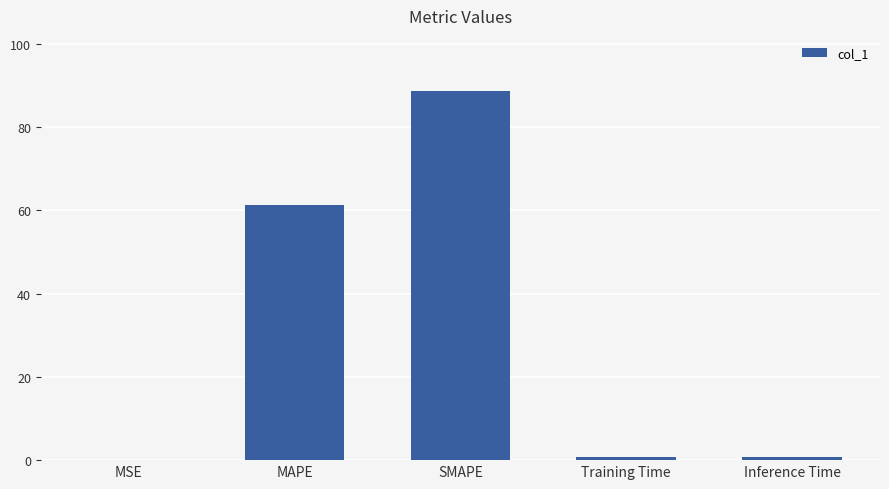

What is the sum of all values?

151.4